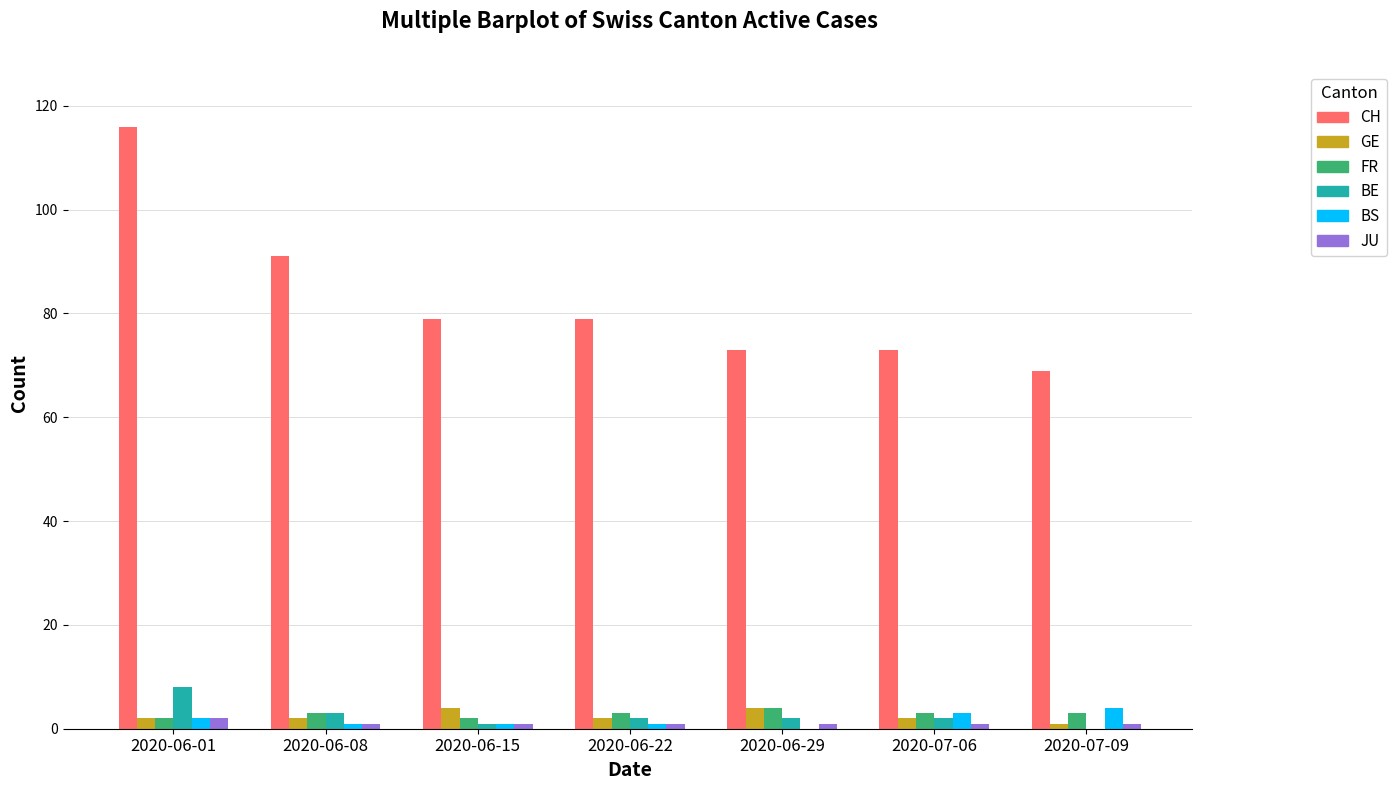

Which series has the largest total across all categories?

CH